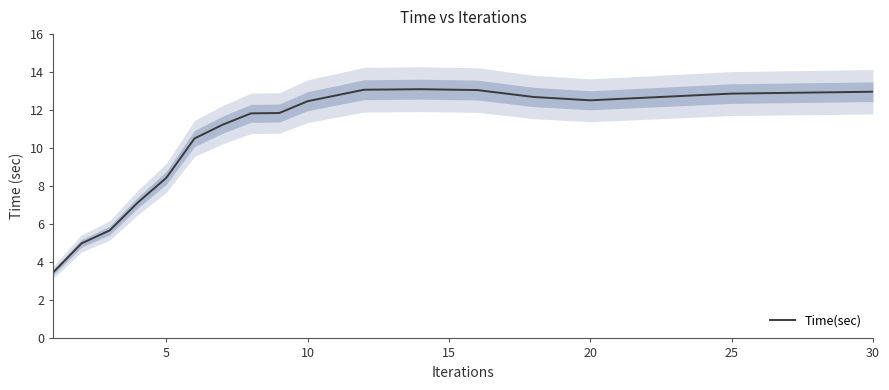

How many values exceed 11?

11